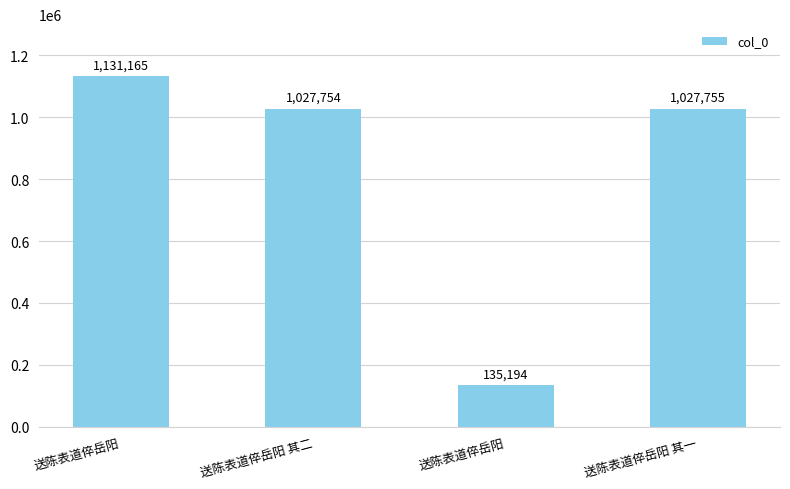

Rank the categories by value from lowest to highest.

送陈表道倅岳阳, 送陈表道倅岳阳 其二, 送陈表道倅岳阳 其一, 送陈表道倅岳阳